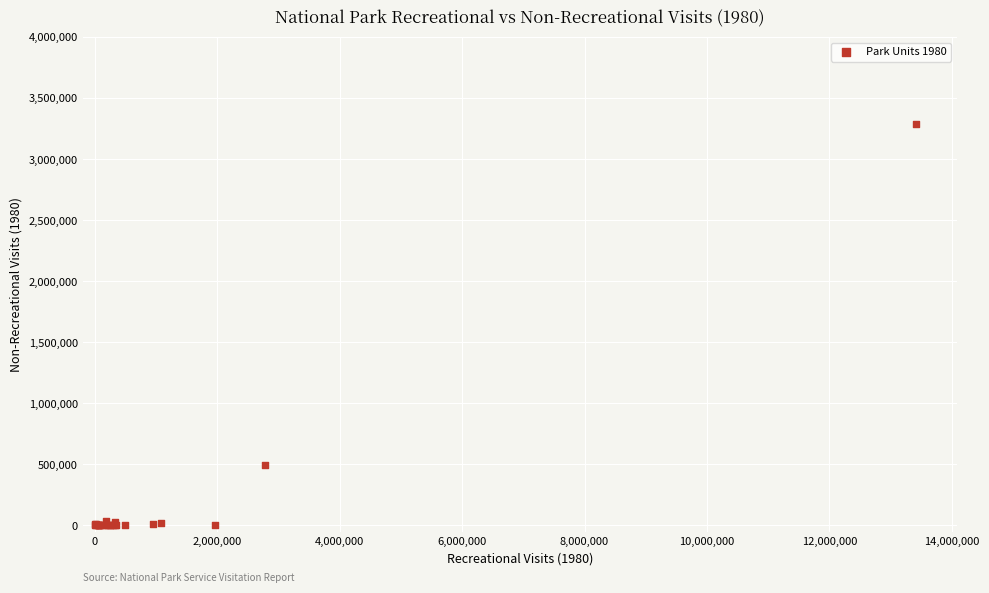

What Y value in the scatter plot is closest to 1643013?

493429